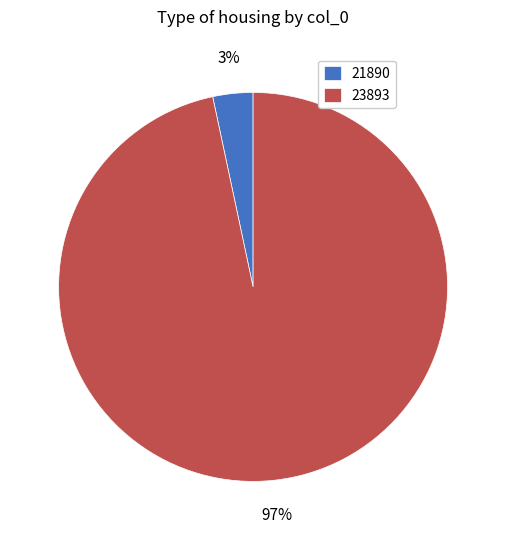

Between 21890 and 23893, which is larger?

23893